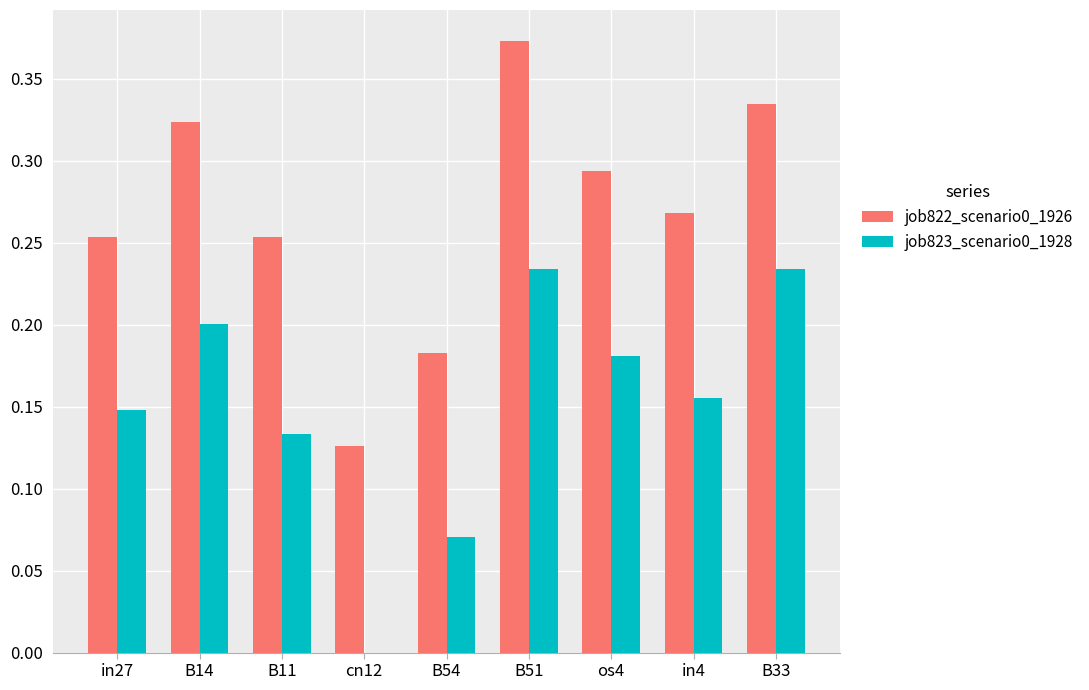

At which category does the chart reach its peak across all series?

B51